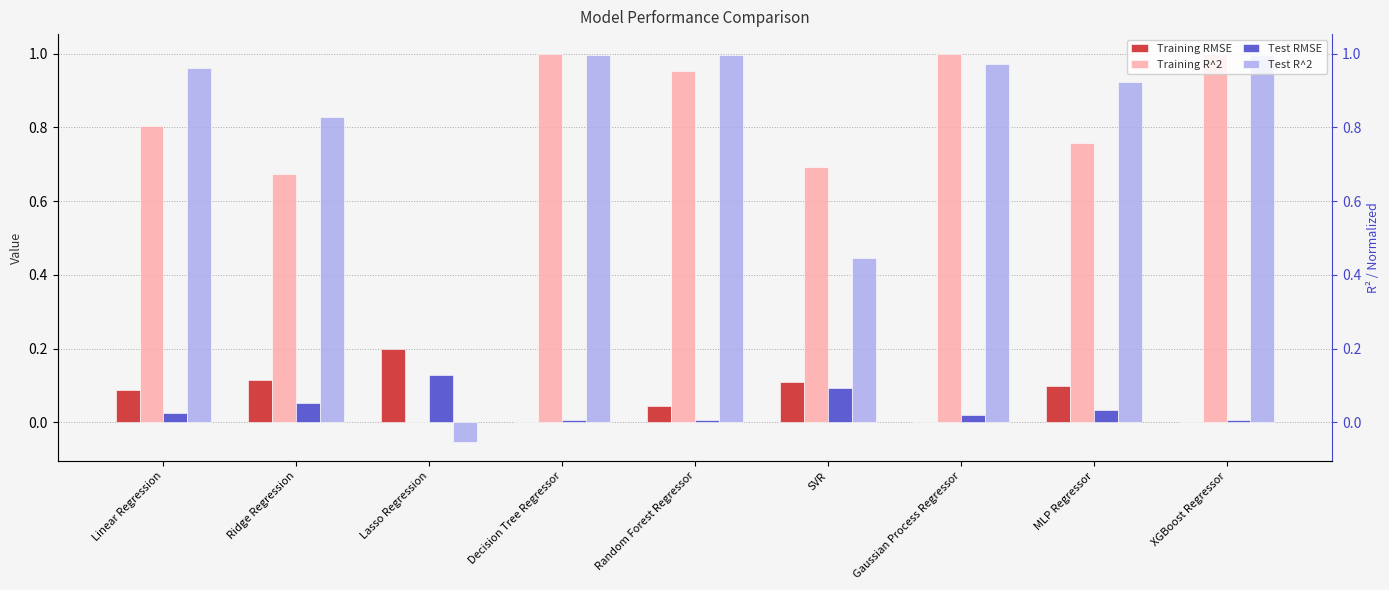

Where is Training R^2 nearest to the value 0?

Lasso Regression